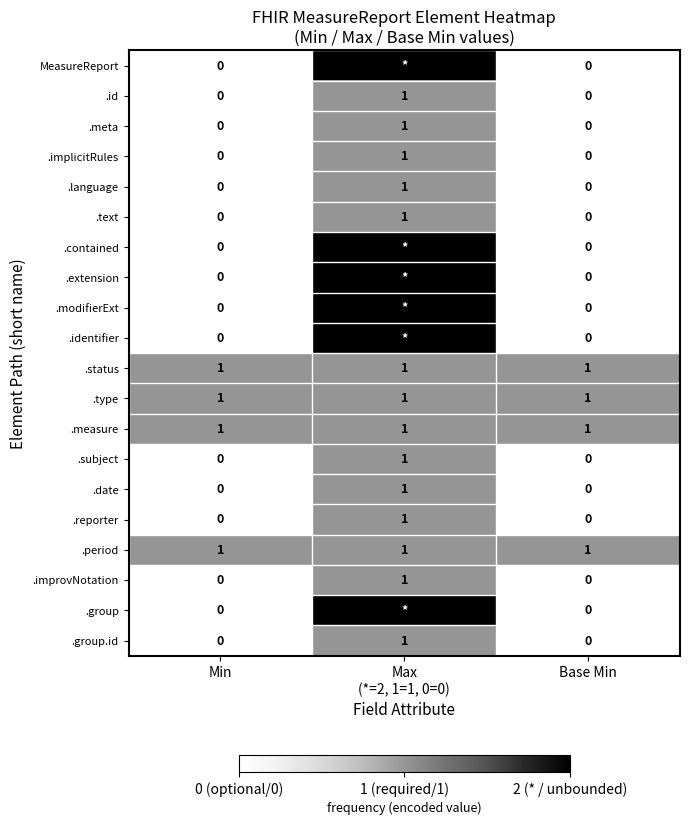

At how many categories does at least one series exceed 1?

1